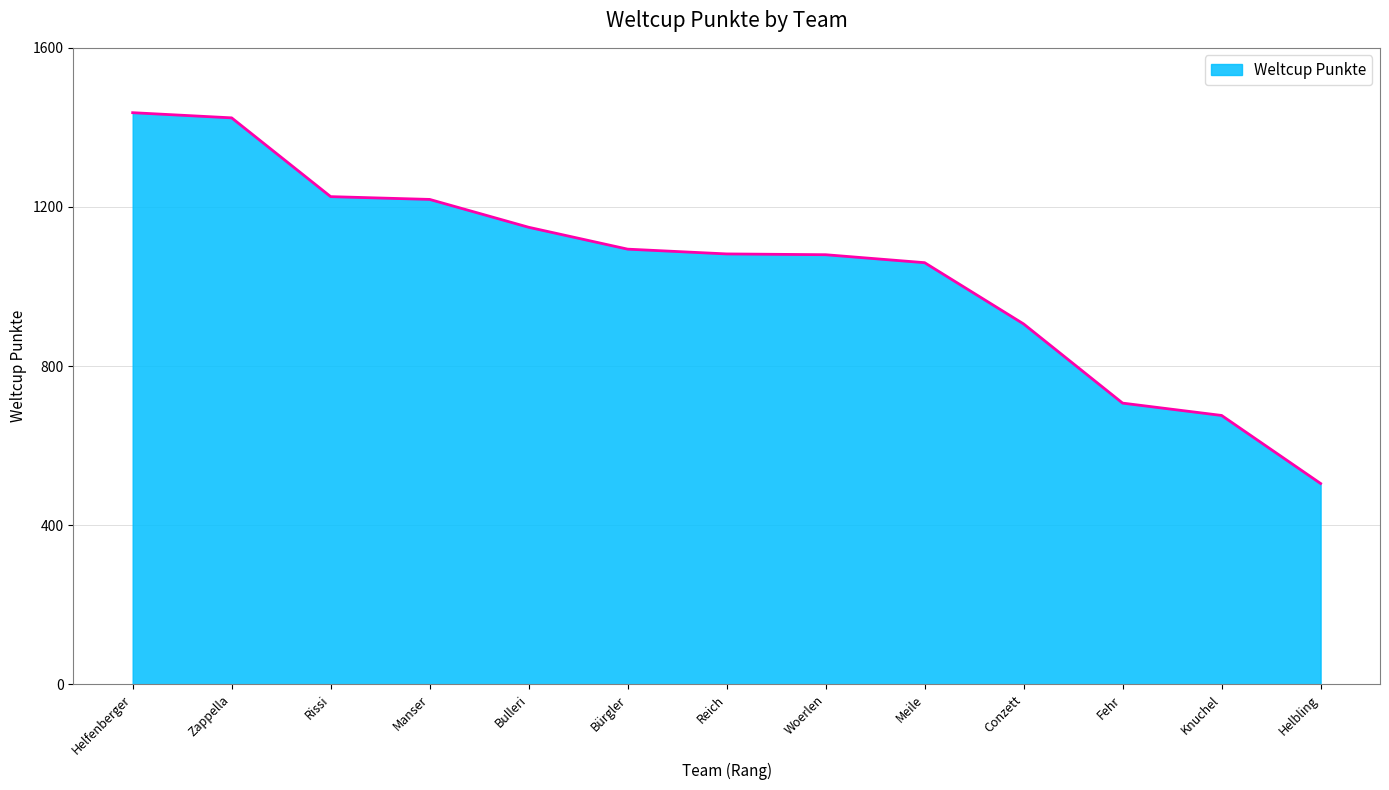

Approximately how many times larger is the value at Manser compared to Woerlen?

1.1